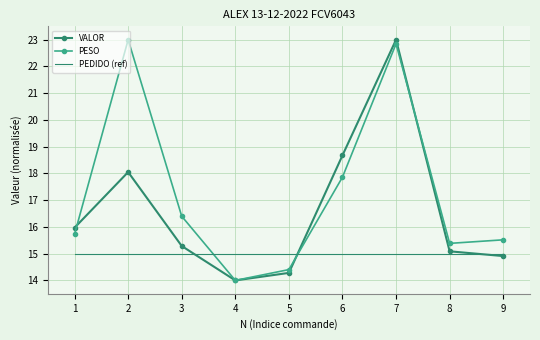

Reading right to left, transcribe all the data shown in this chart.

VALOR: 9=14.9	8=15.1	7=23.0	6=18.7	5=14.3	4=14.0	3=15.3	2=18.1	1=16.0
PESO: 9=15.5	8=15.4	7=22.8	6=17.9	5=14.4	4=14.0	3=16.4	2=23.0	1=15.7
PEDIDO (ref): 9=15.0	8=15.0	7=15.0	6=15.0	5=15.0	4=15.0	3=15.0	2=15.0	1=15.0